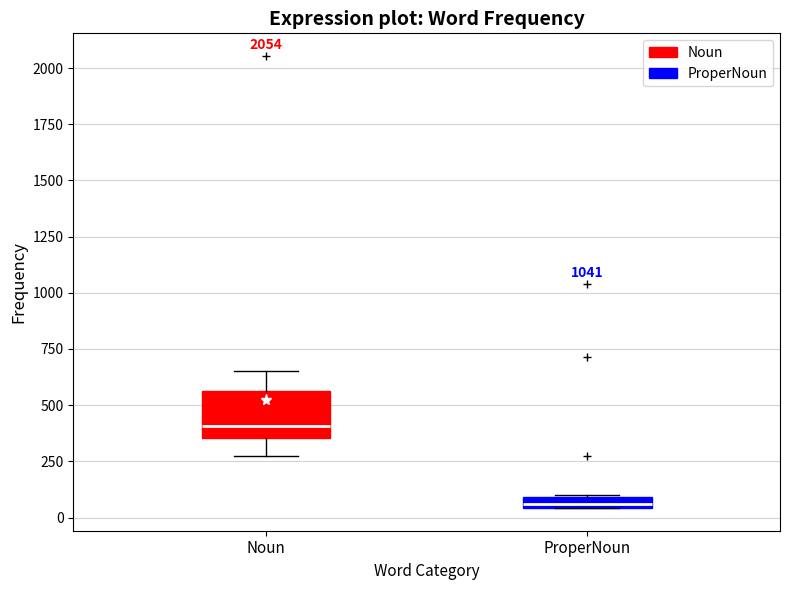

Where is the upper edge of the box for Noun on the y-axis? The values are not printed on the chart, so give them approximately, as read against the axis.

550